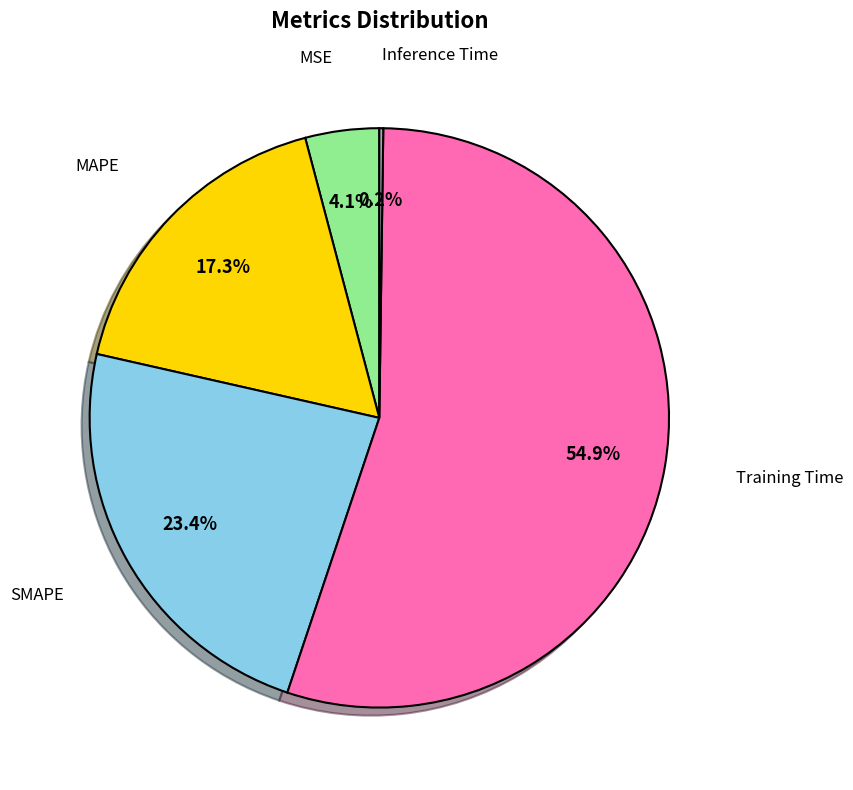

Is there a majority slice in this chart?

Yes